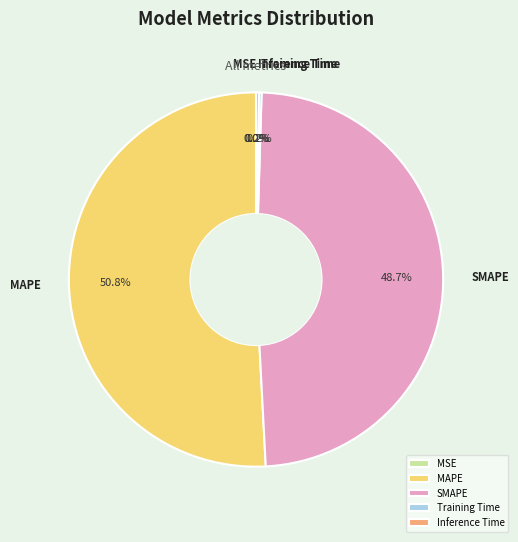

Is there any slice that represents more than half of the pie?

Yes